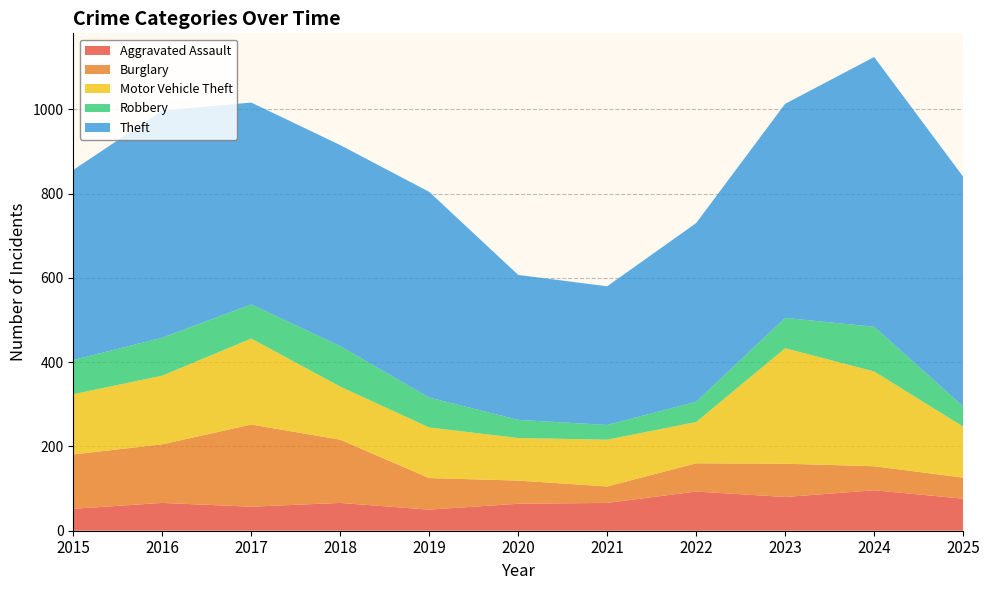

Reading left to right, extract all data points from this chart.

Aggravated Assault: 2015=52	2016=66	2017=57	2018=66	2019=50	2020=64	2021=66	2022=93	2023=80	2024=96	2025=76
Burglary: 2015=129	2016=139	2017=195	2018=150	2019=75	2020=55	2021=39	2022=67	2023=79	2024=57	2025=50
Motor Vehicle Theft: 2015=143	2016=163	2017=204	2018=126	2019=120	2020=101	2021=111	2022=98	2023=274	2024=225	2025=121
Robbery: 2015=81	2016=90	2017=81	2018=96	2019=71	2020=43	2021=35	2022=48	2023=72	2024=106	2025=48
Theft: 2015=451	2016=539	2017=479	2018=477	2019=488	2020=344	2021=329	2022=424	2023=508	2024=640	2025=545